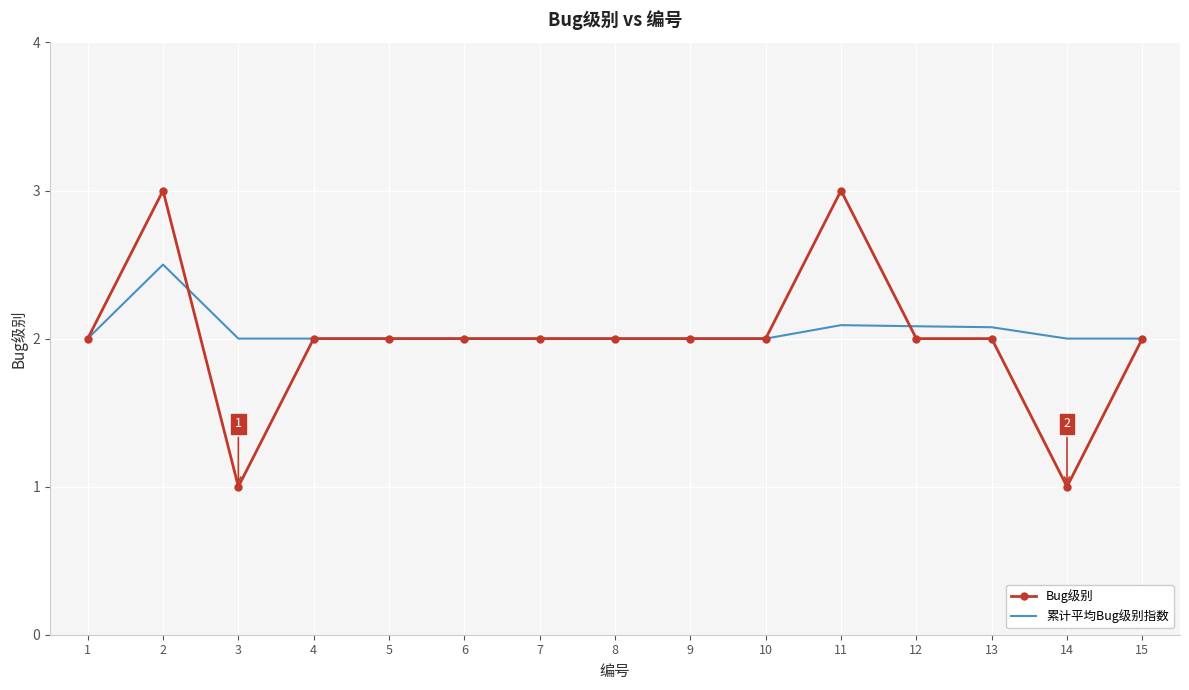

What is the greatest value displayed?

3.0